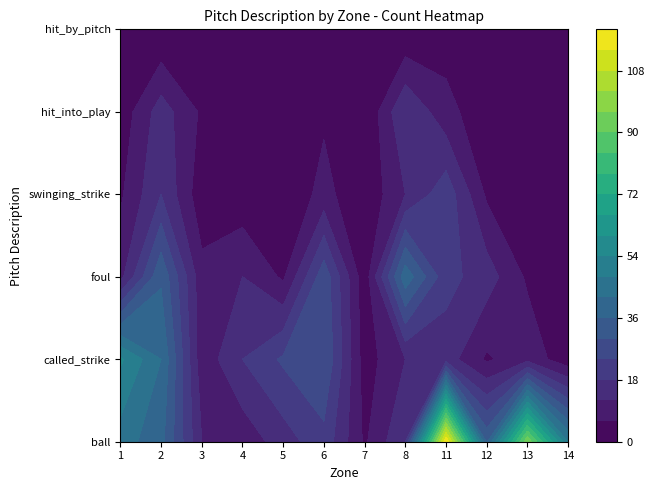

What is the difference between the maximum and minimum values in the hit_into_play series?

18